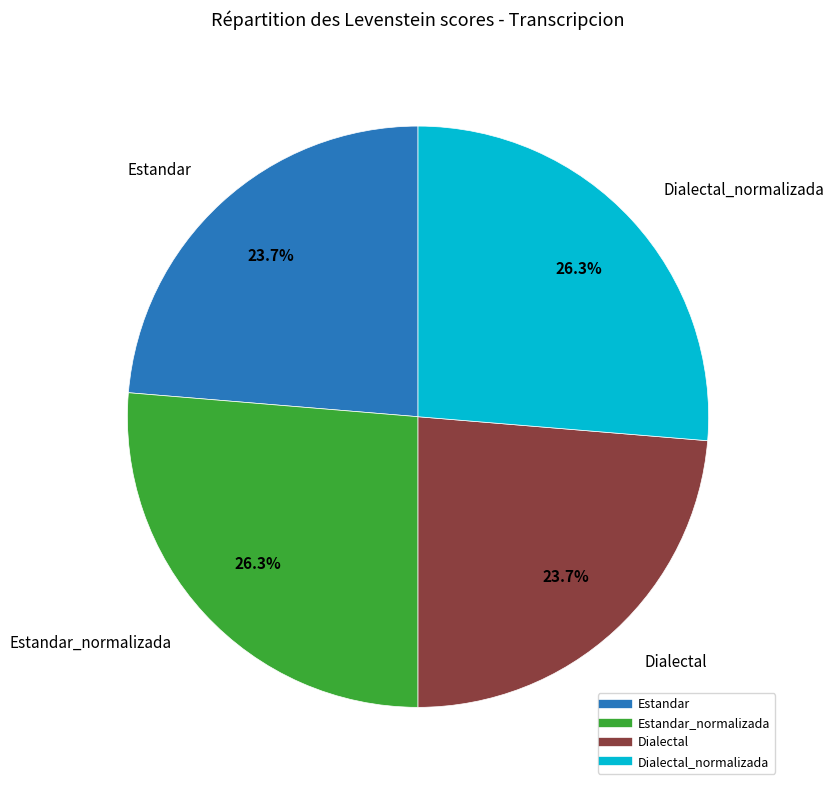

Is there a majority slice in this chart?

No